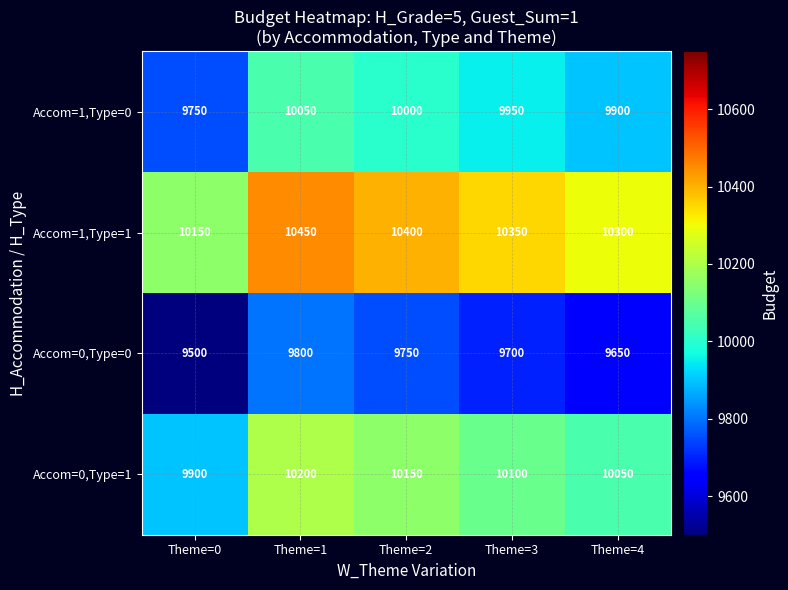

The value of Accom=1,Type=0 at Theme=4 is 9900. True or false?

True